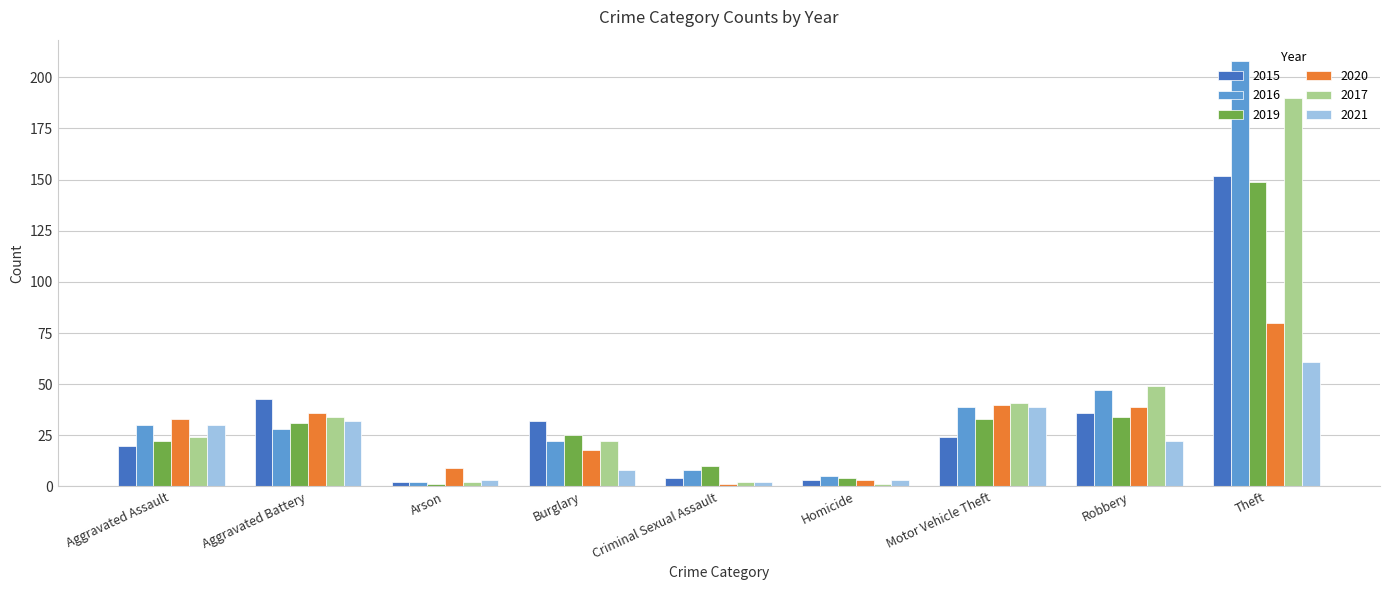

Is it true that 2021 equals 13 at Motor Vehicle Theft?

False